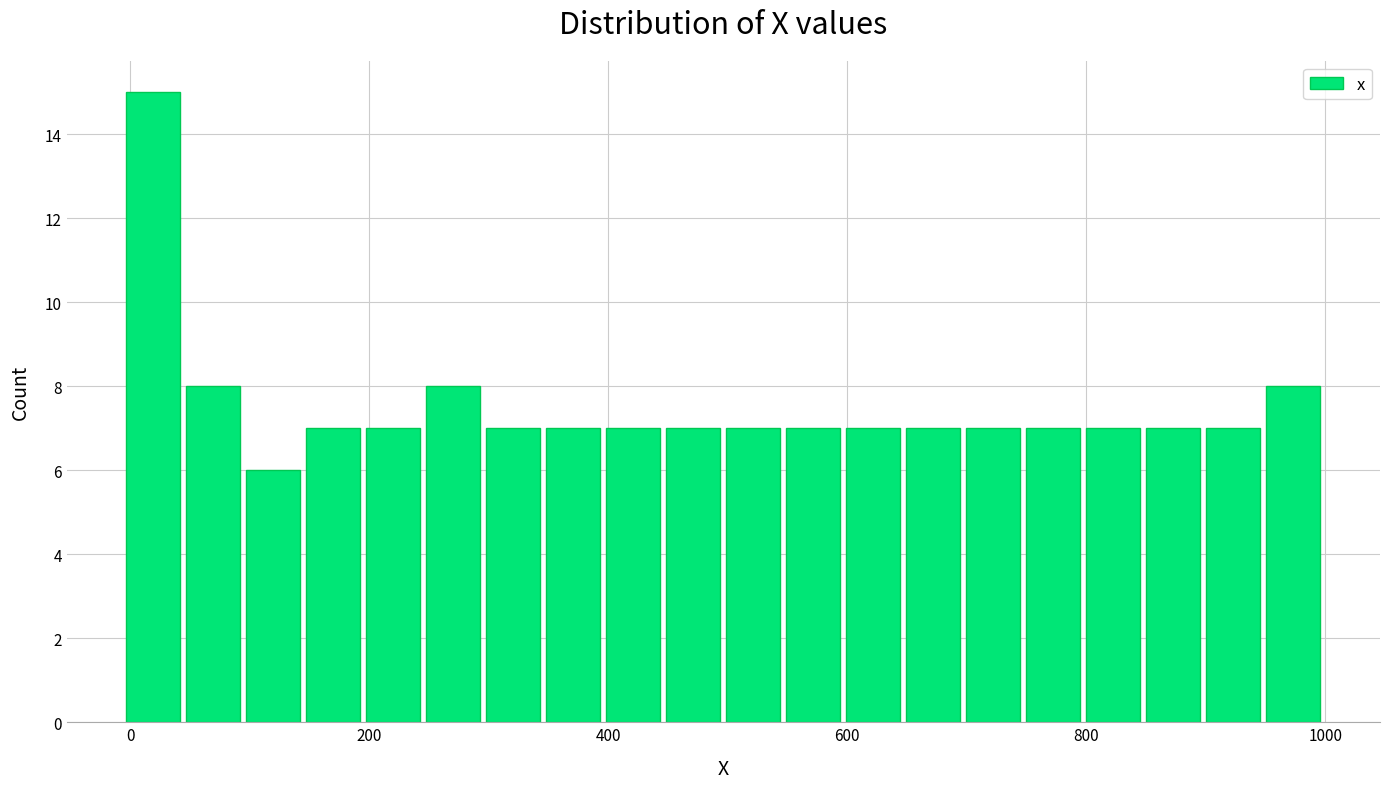

Around what value on the x-axis is the tallest bar? Give the approximate position of its centre, as read against the axis.

20